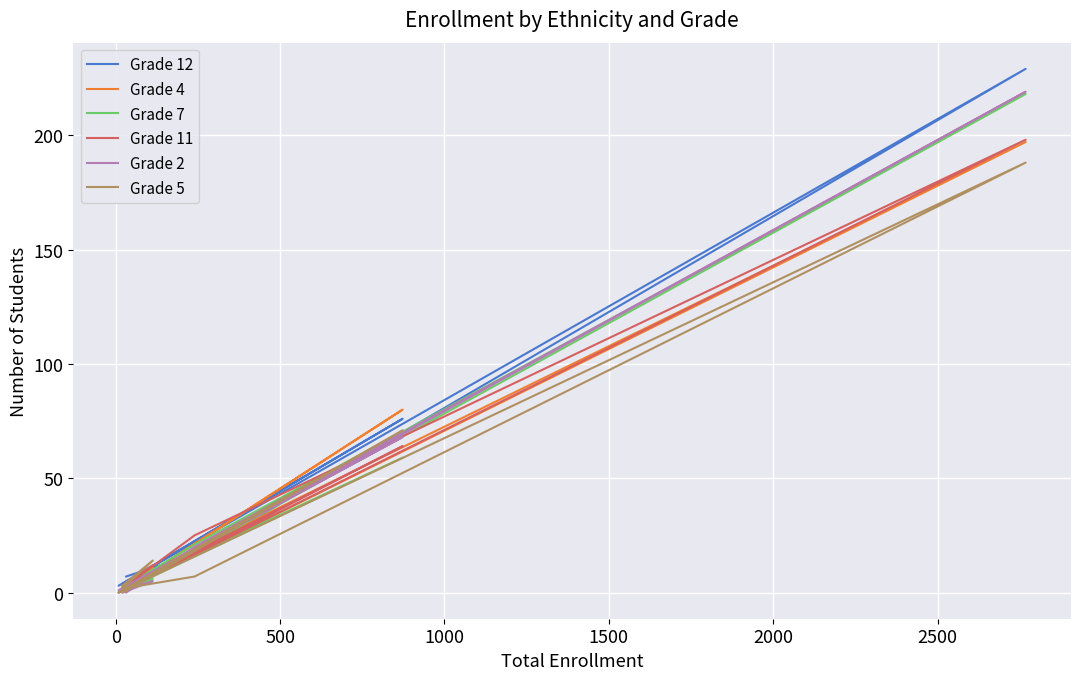

How many values in the Grade 2 series are below 2?

4